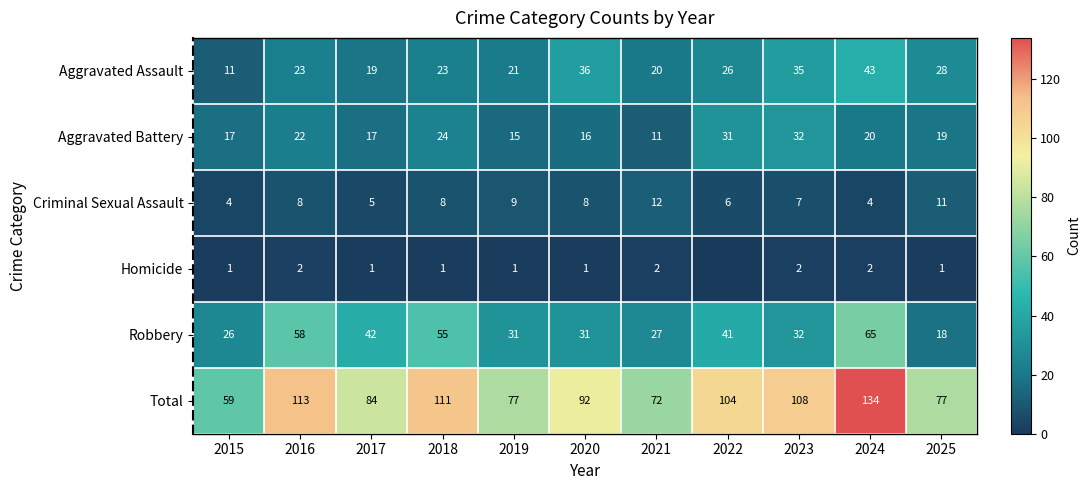

What is the sum of all Aggravated Assault values?

285